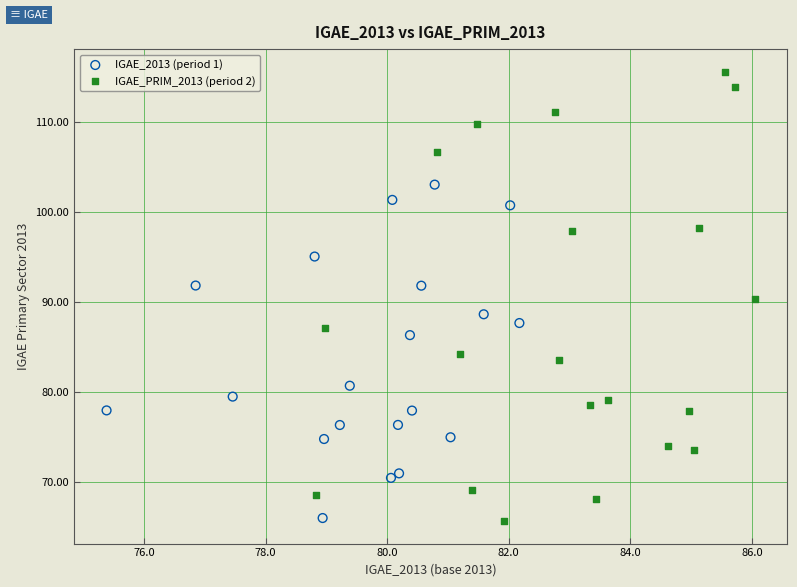

Which series has the widest spread of Y values?

IGAE_PRIM_2013 (period 2)